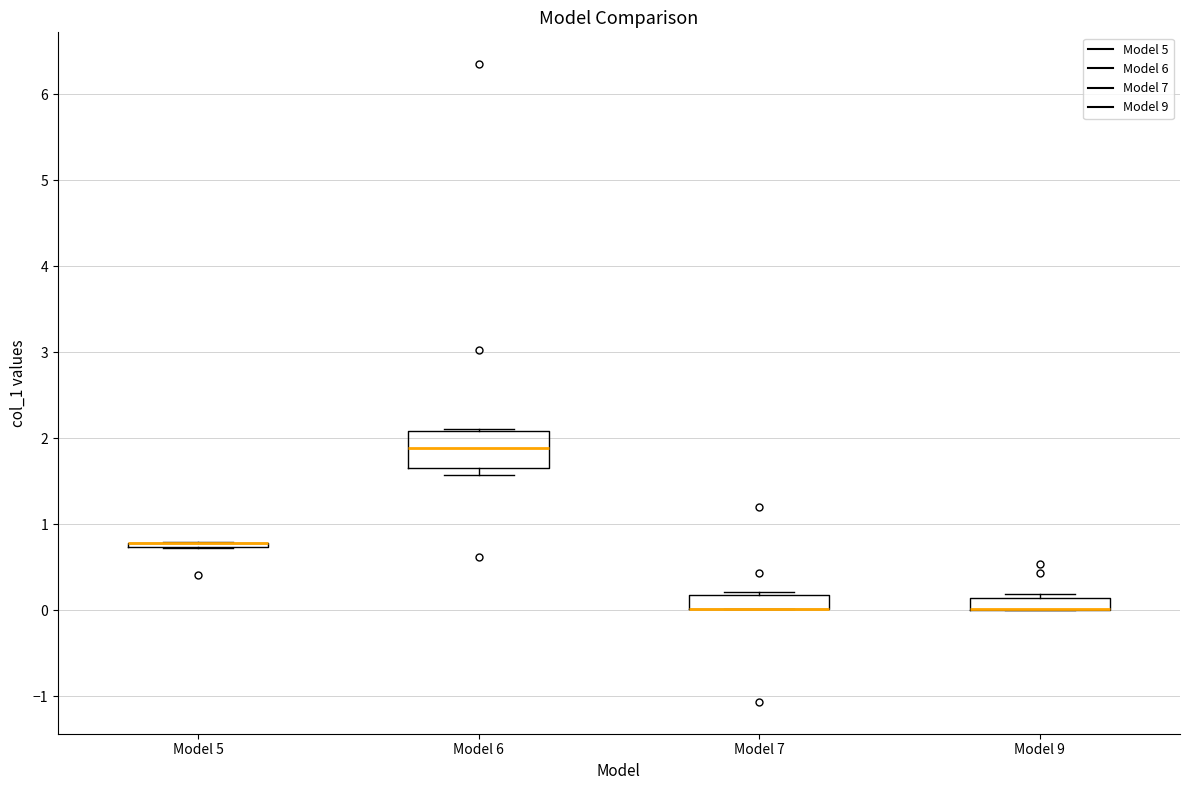

Which box is the tallest, from its lower edge to its upper edge?

Model 6